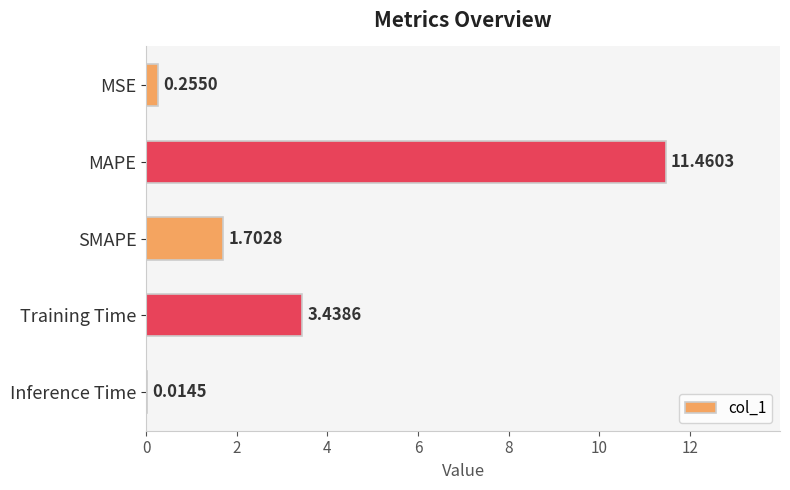

What is the sum of the values at MSE and SMAPE?

2.0